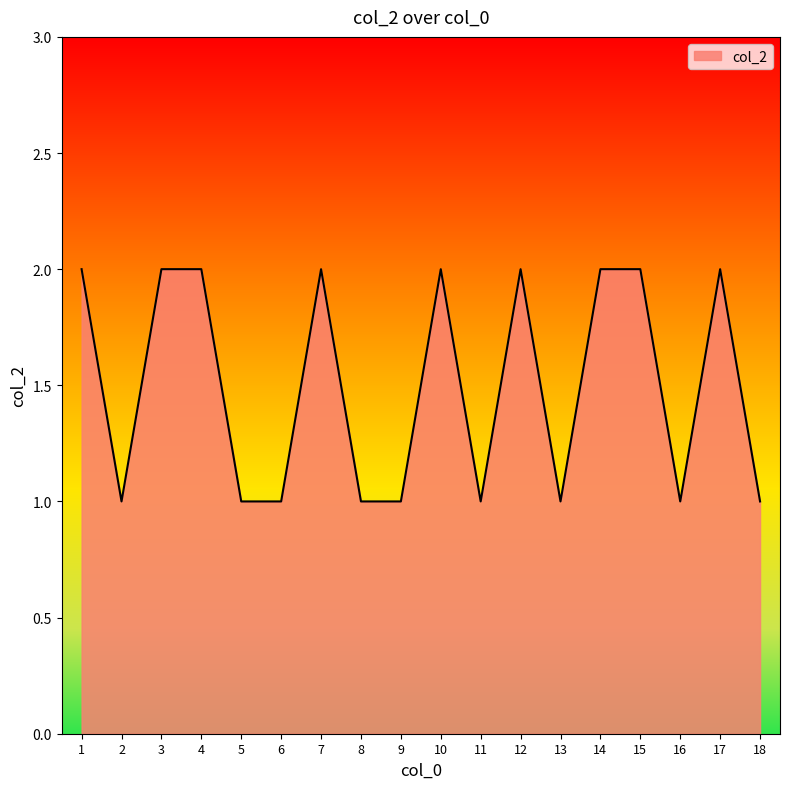

Approximately how many times larger is the value at 10 compared to 11?

2.0